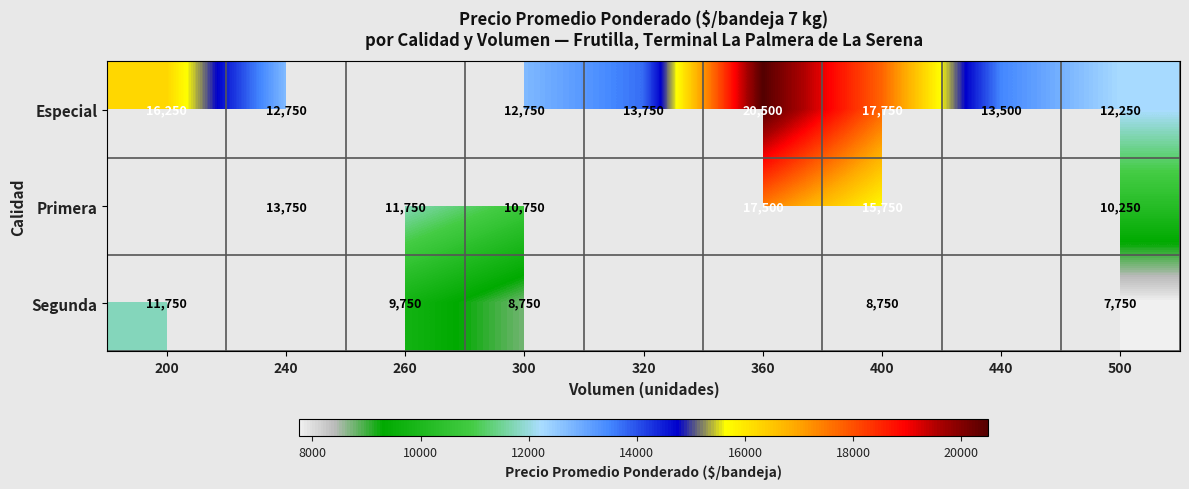

What is the sum of the Especial values at 400 and 360?

38250